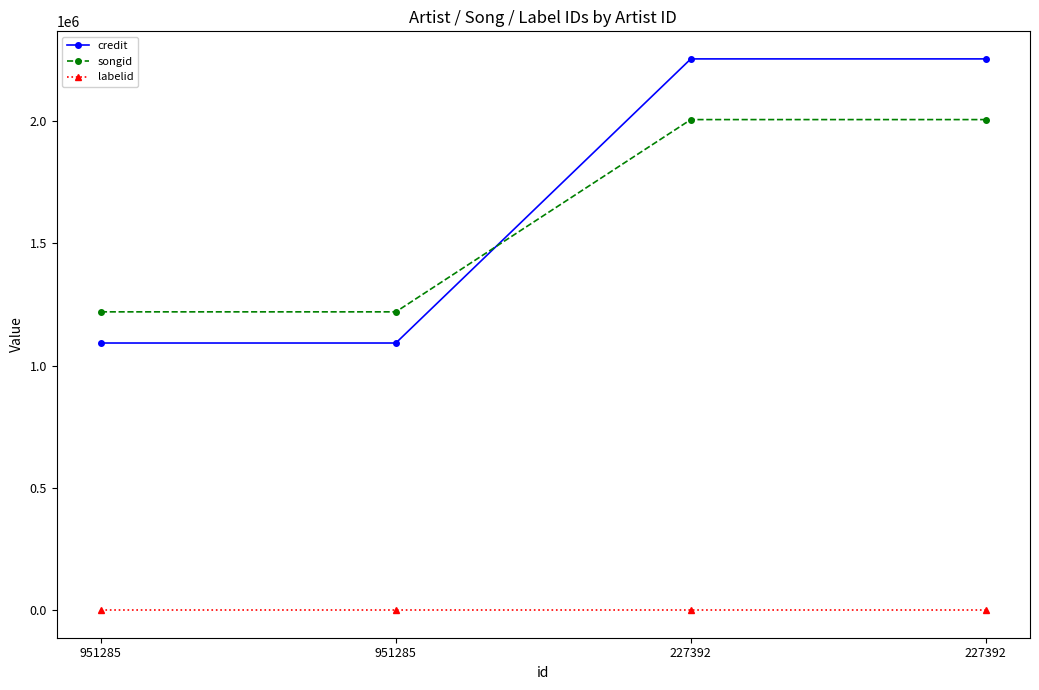

What is the approximate value of songid at 227392?

2004848